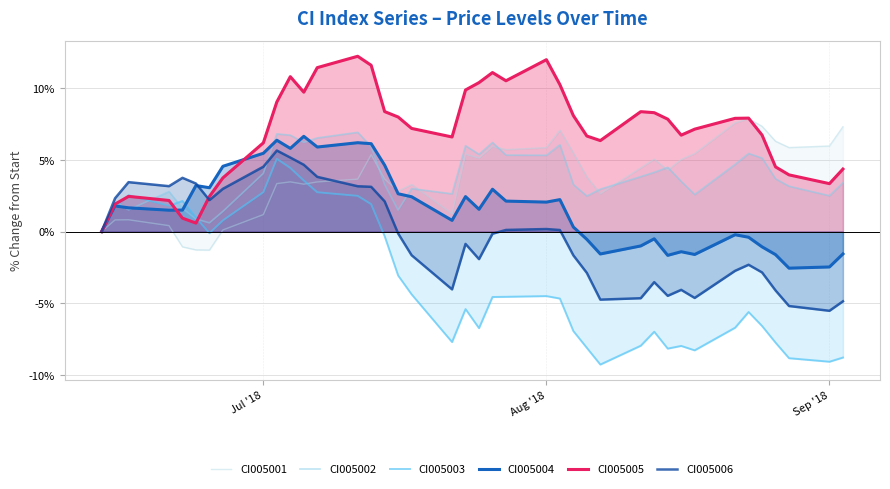

What is the smallest value displayed?

-9.3